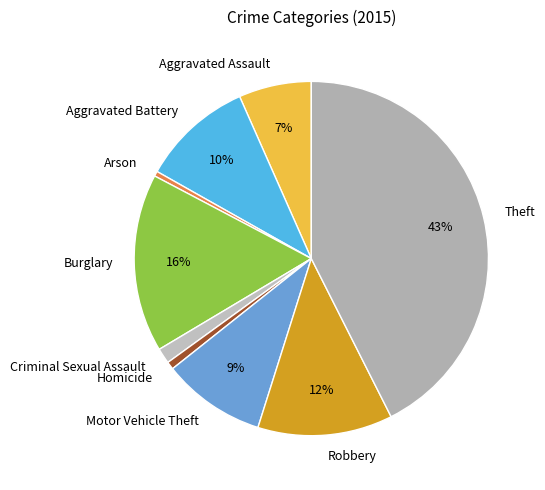

Which slice is the largest?

Theft